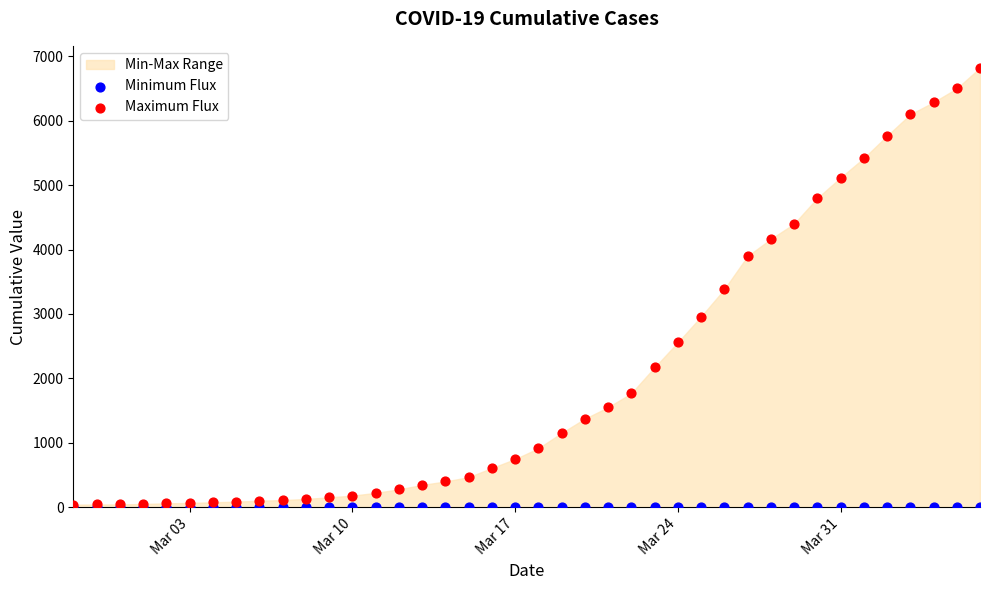

Which series reaches the minimum Y coordinate?

Minimum Flux